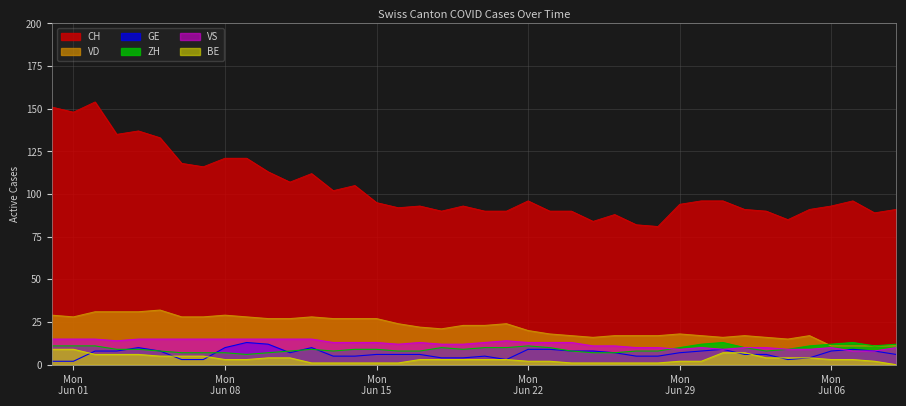

Reading left to right, what are all the values shown in this chart?

CH: 151	148	154	135	137	133	118	116	121	121	113	107	112	102	105	95	92	93	90	93	90	90	96	90	90	84	88	82	81	94	96	96	91	90	85	91	93	96	89	91
VD: 29	28	31	31	31	32	28	28	29	28	27	27	28	27	27	27	24	22	21	23	23	24	20	18	17	16	17	17	17	18	17	16	17	16	15	17	11	11	11	11
GE: 2	2	8	8	10	8	3	3	10	13	12	7	10	5	5	6	6	6	4	4	5	3	9	9	8	8	7	5	5	7	8	9	6	6	3	4	8	9	8	6
ZH: 11	11	11	9	9	8	7	7	7	6	7	8	9	8	9	9	8	8	10	9	10	10	11	10	8	7	7	8	8	10	12	13	10	8	9	11	12	13	11	12
VS: 15	15	15	14	15	15	15	15	15	15	15	15	15	13	13	13	12	13	12	12	13	14	13	13	13	11	11	10	10	9	10	9	10	10	9	9	10	8	8	10
BE: 9	9	6	6	6	5	5	5	3	3	4	4	1	1	1	1	1	3	3	3	3	3	2	2	1	1	1	1	1	2	2	7	7	4	4	4	3	3	2	0